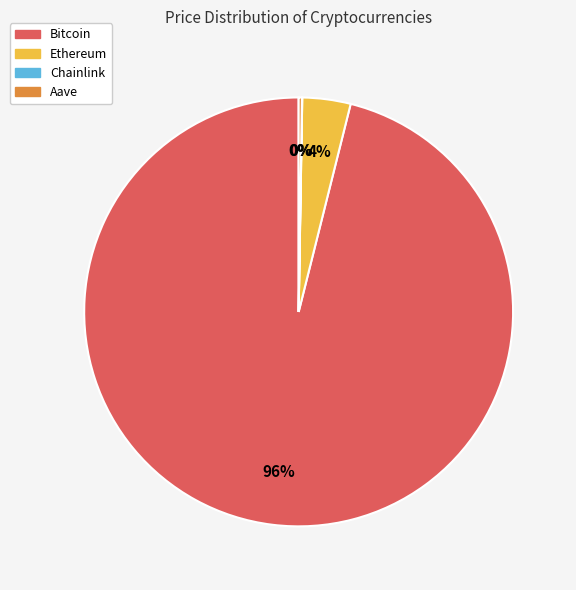

Does Bitcoin represent more than half of the total?

Yes